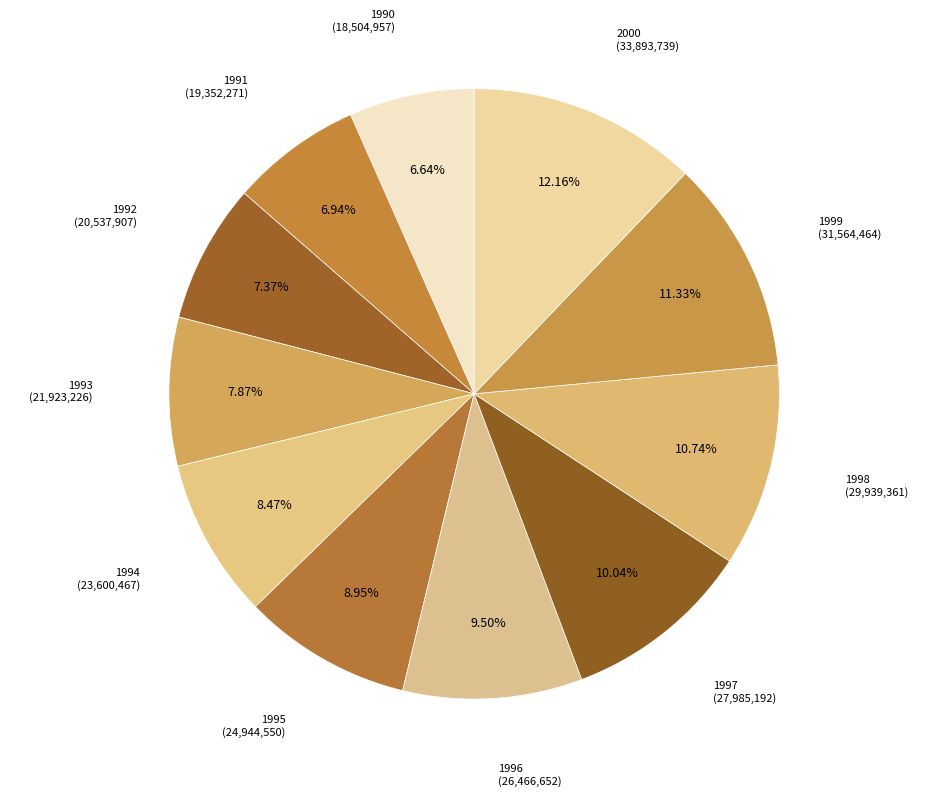

How many slices are in this pie chart?

11